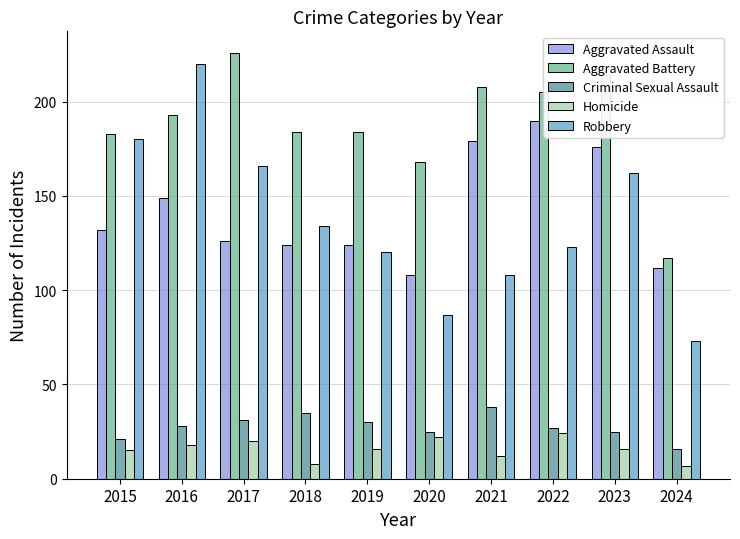

What is the difference between the highest and lowest values at 2023?

198